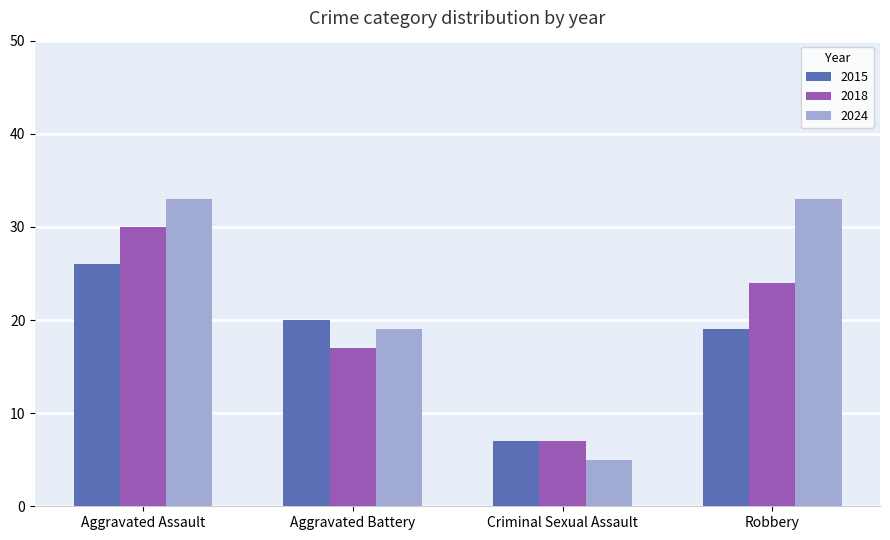

How many bars are there in total?

12